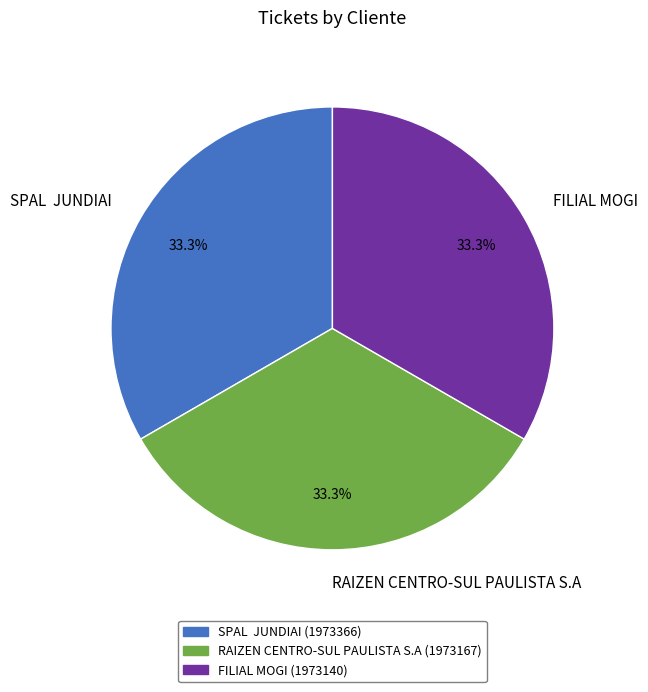

Approximately how many times larger is the value at RAIZEN CENTRO-SUL PAULISTA S.A compared to SPAL JUNDIAI?

1.0